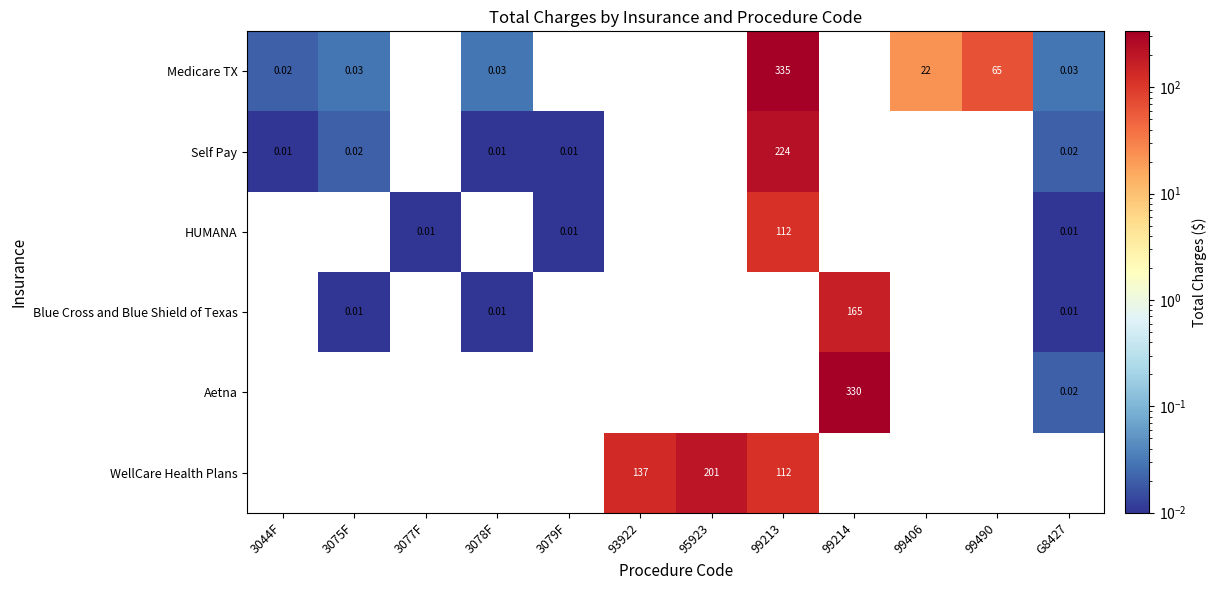

Which category has the lowest value across all series?

3077F